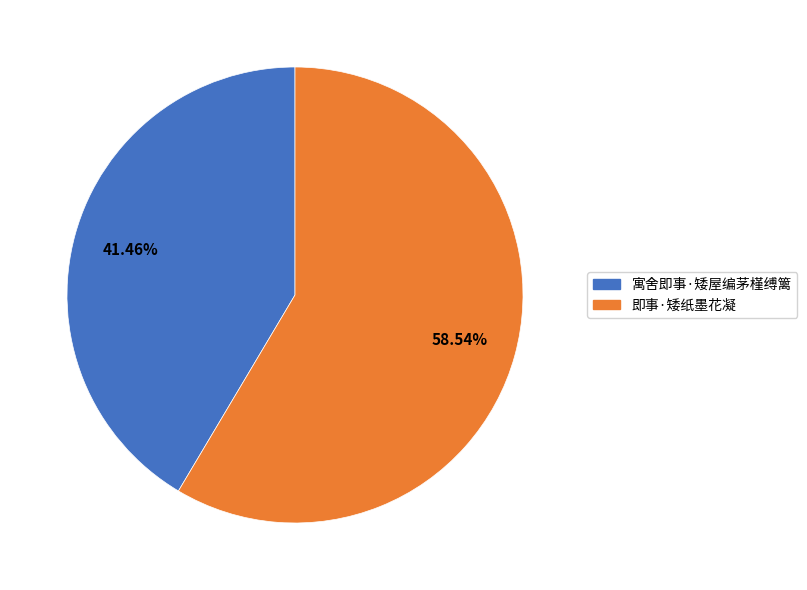

How many segments does this pie chart have?

2